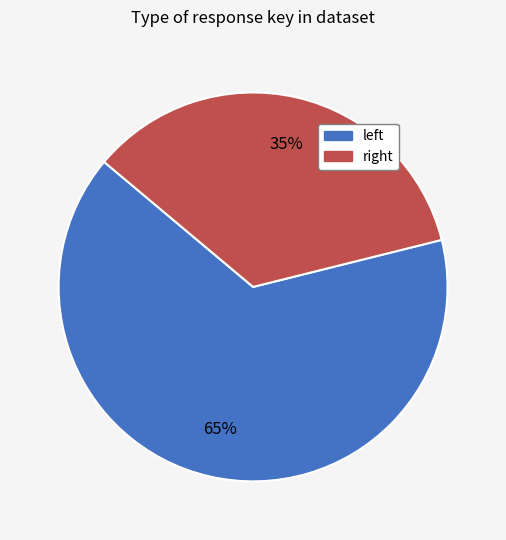

Rank the categories by value from lowest to highest.

right, left